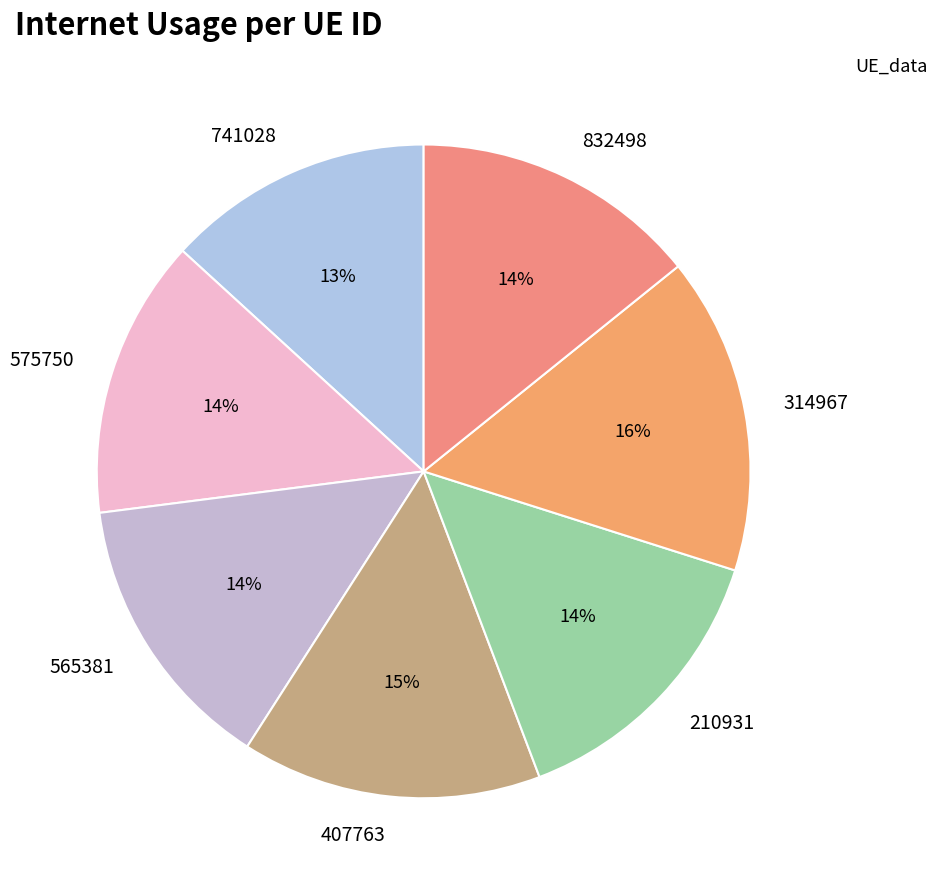

Is it true that 575750 is 28% of the pie?

False